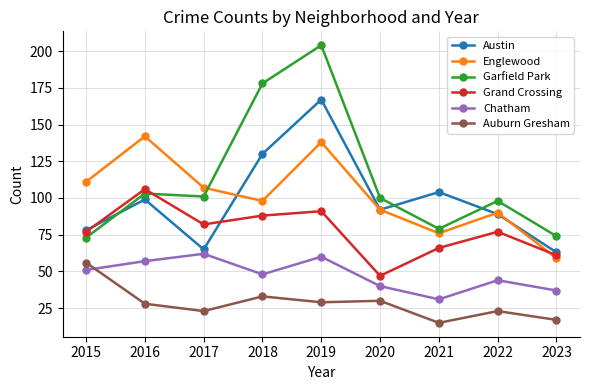

What is the total value across all series at 2021?

371